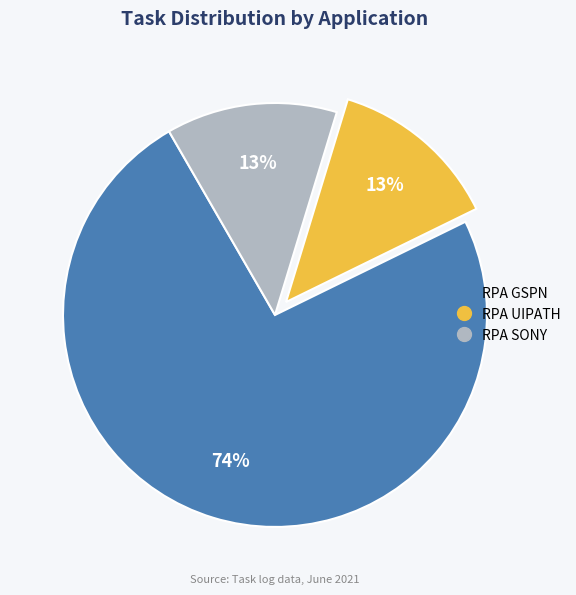

Count the number of slices in the pie.

3